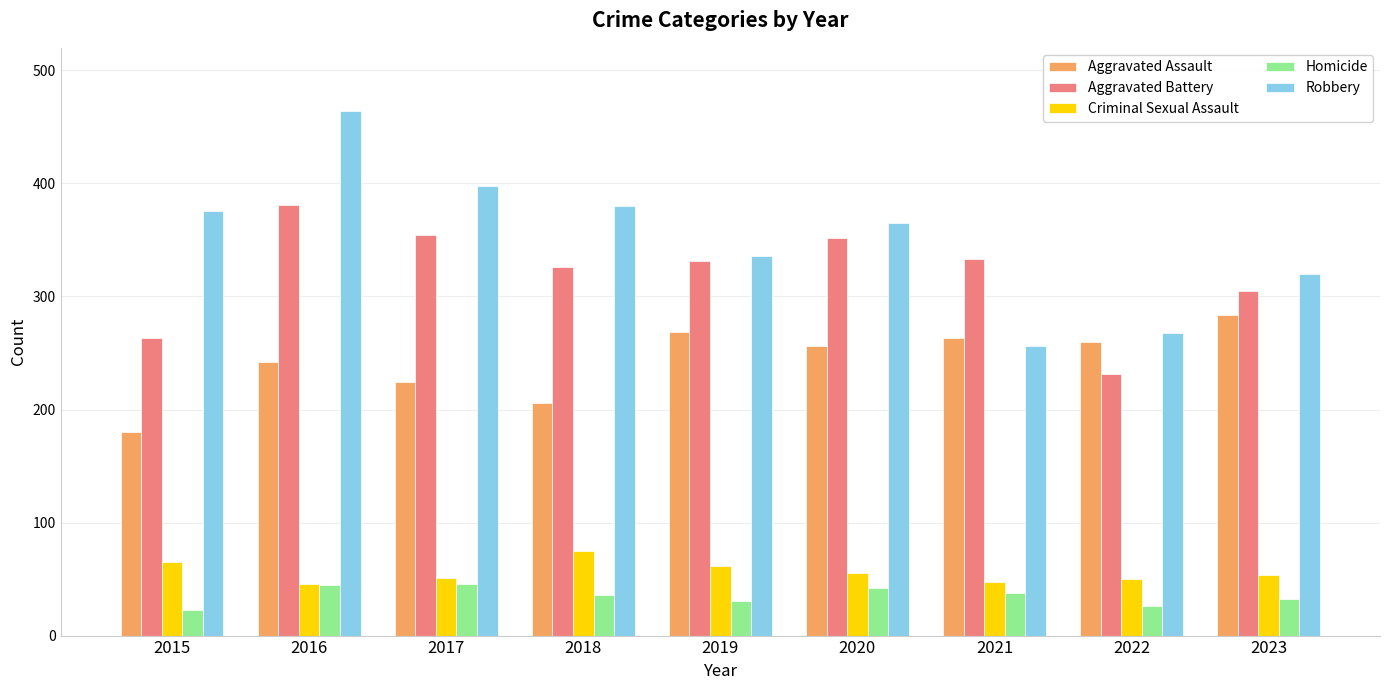

The Aggravated Assault series shows 256 at 2020. True or false?

True